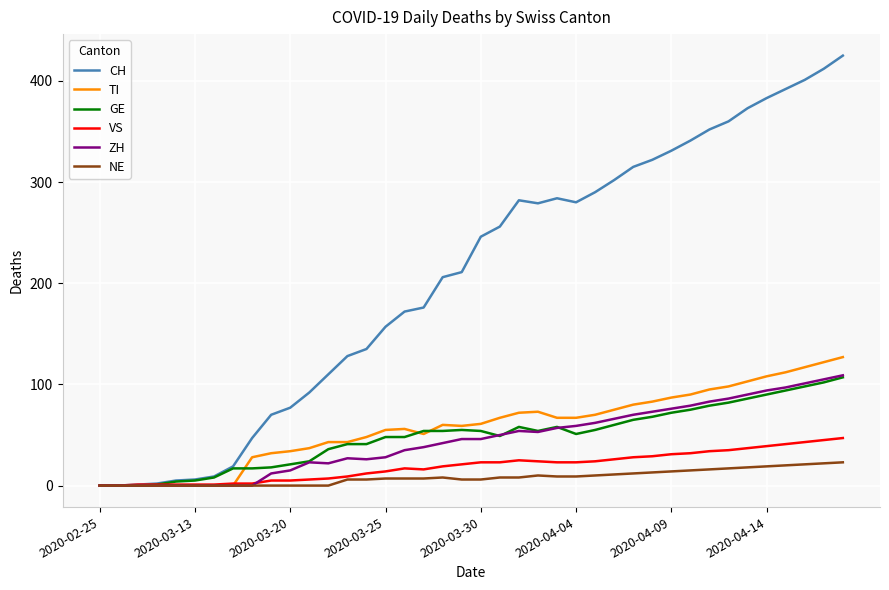

Which series has the widest spread of values?

CH